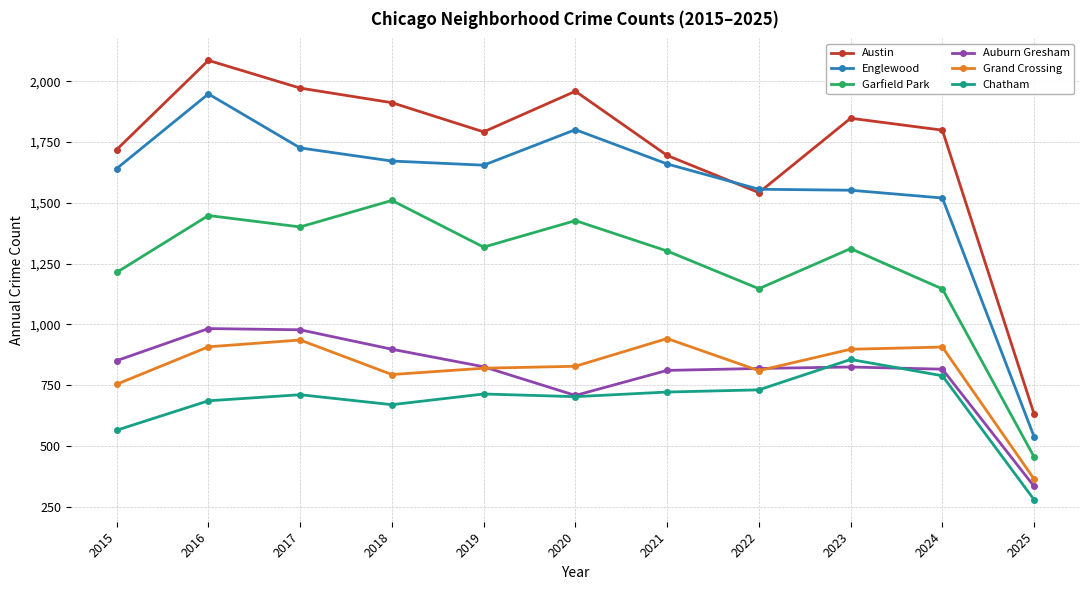

True or false: Grand Crossing and Austin intersect in this chart.

False